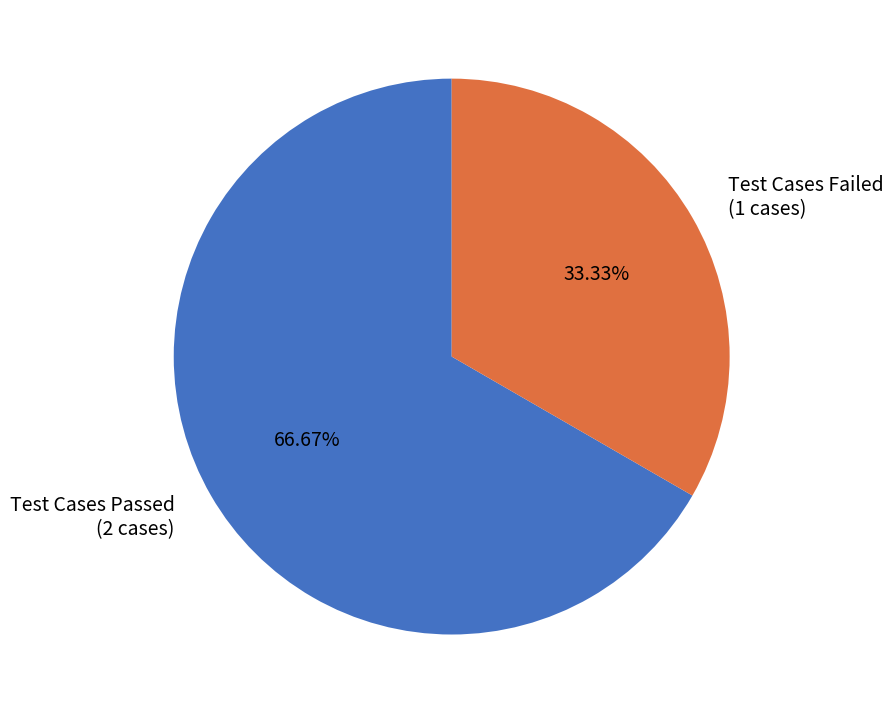

Is there a majority slice in this chart?

Yes